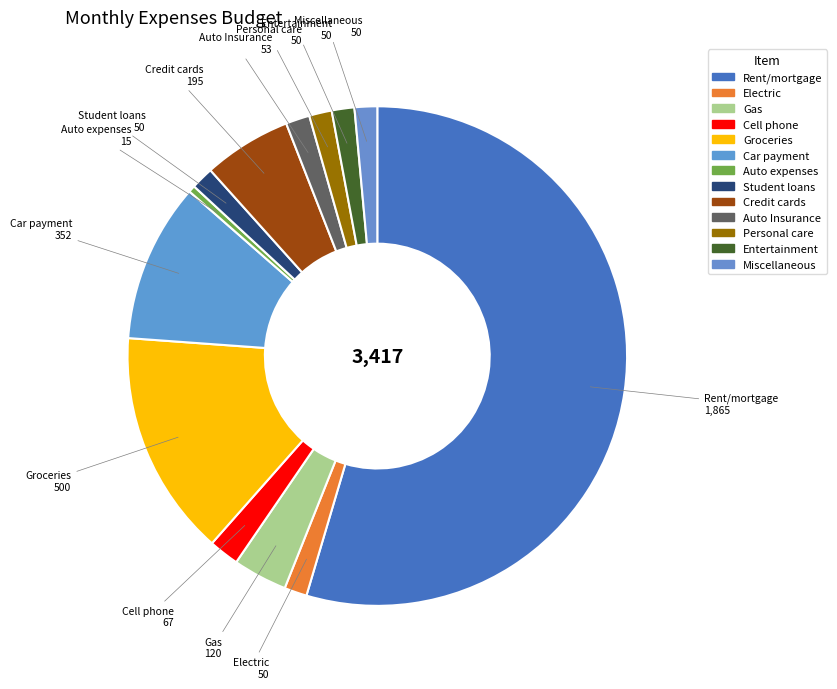

Which slice represents more than half of the pie?

Rent/mortgage